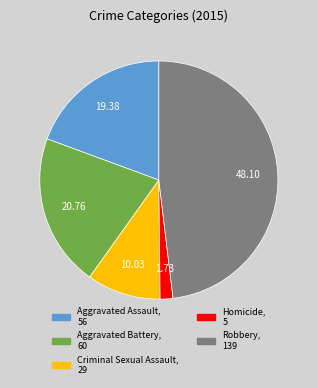

The Aggravated Assault slice represents 32% of the pie. True or false?

False